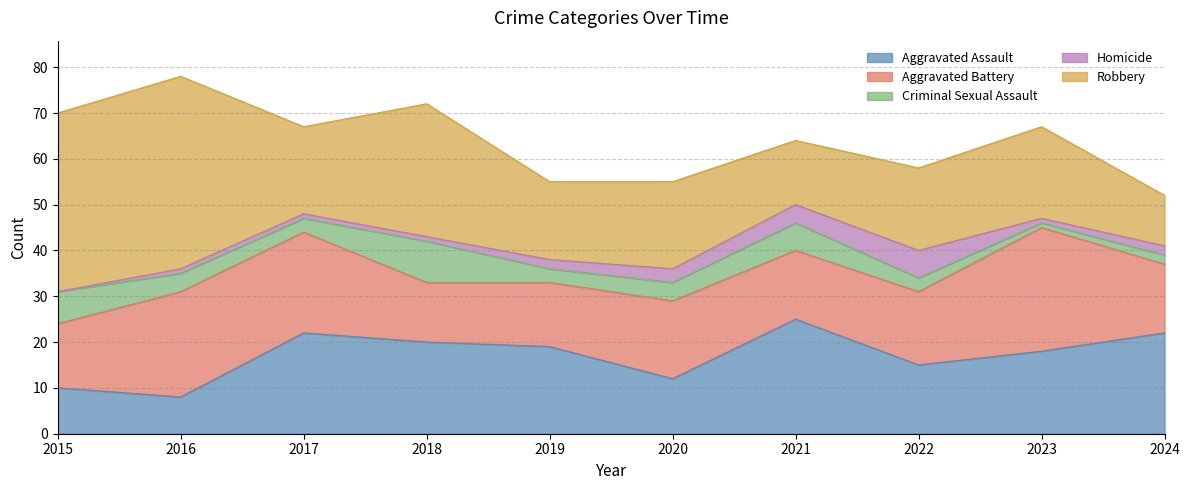

What is the total value across all series at 2020?

55